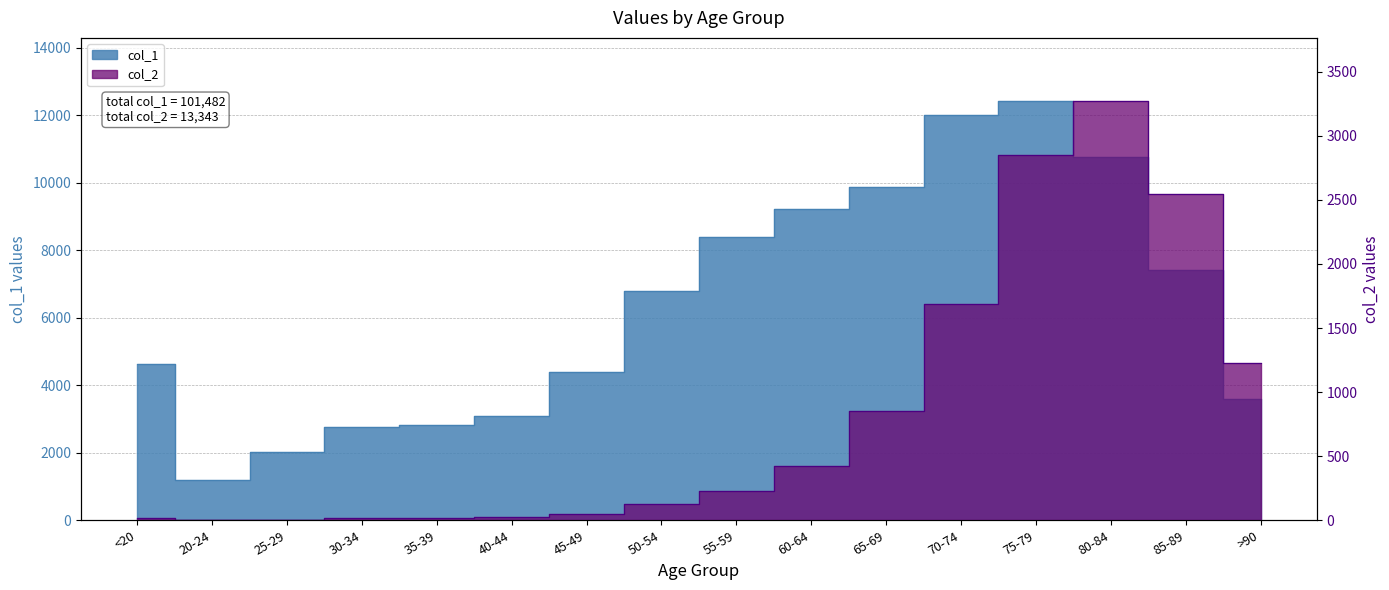

What is the difference between the maximum and minimum values in the col_1 series?

11243